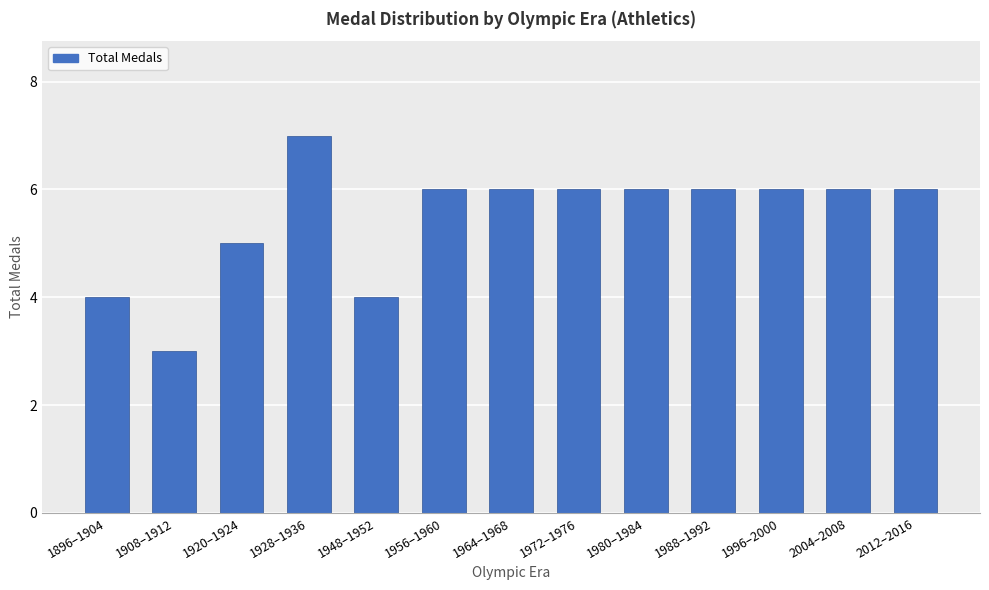

Which label corresponds to the smallest value in the chart?

1908–1912